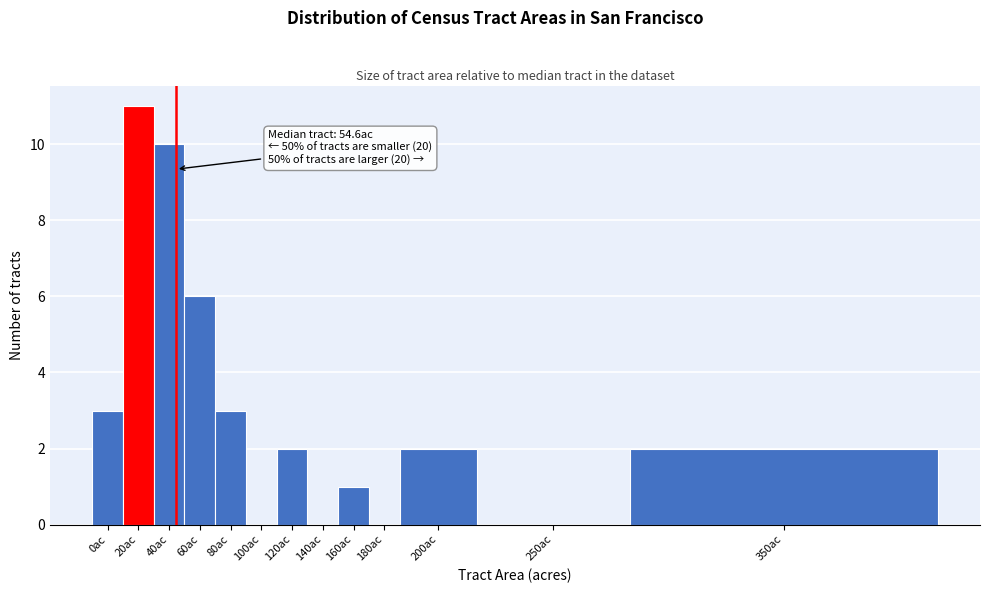

Reading left to right, what are all the values shown in this chart?

0ac=3	20ac=11	40ac=10	60ac=6	80ac=3	100ac=0	120ac=2	140ac=0	160ac=1	180ac=0	200ac=2	250ac=0	350ac=2